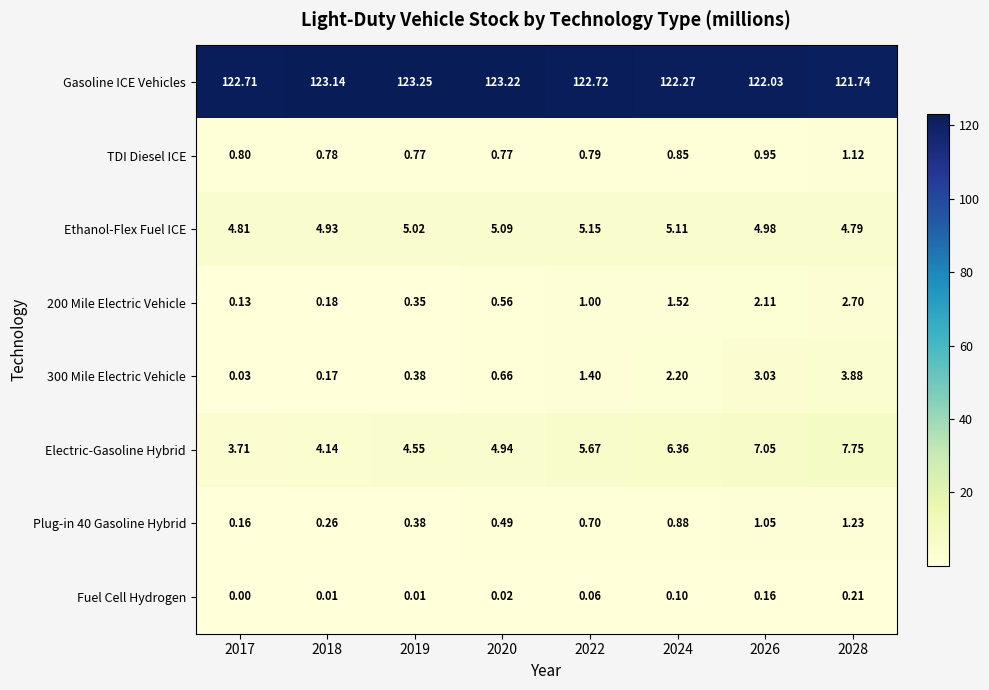

How many categories are shown in the chart?

8